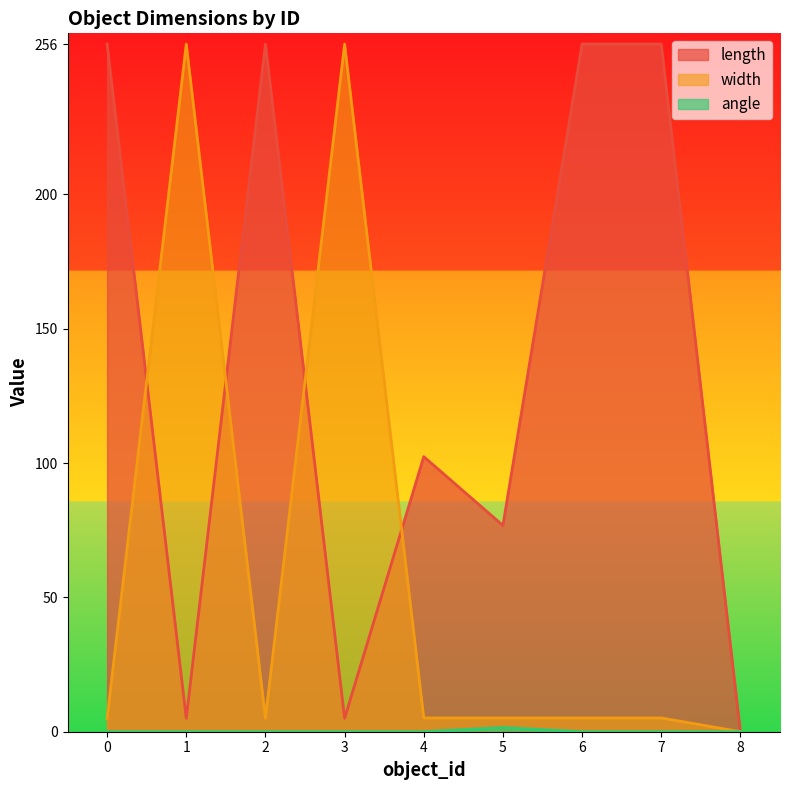

True or false: length and angle cross at least once.

False